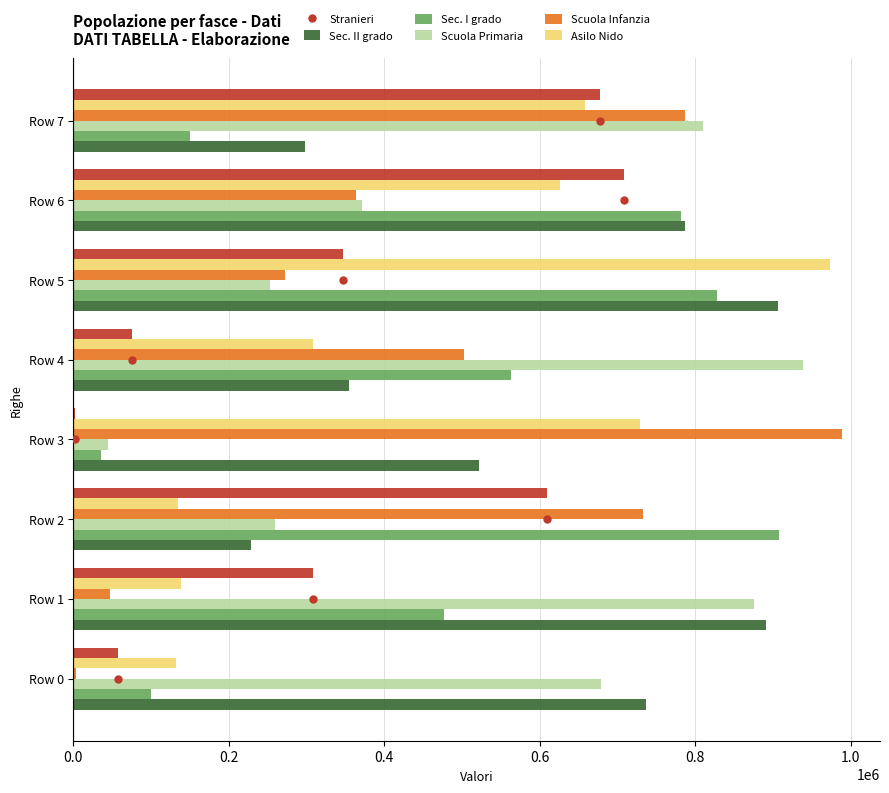

At which label does Scuola Primaria reach its peak?

Row 4